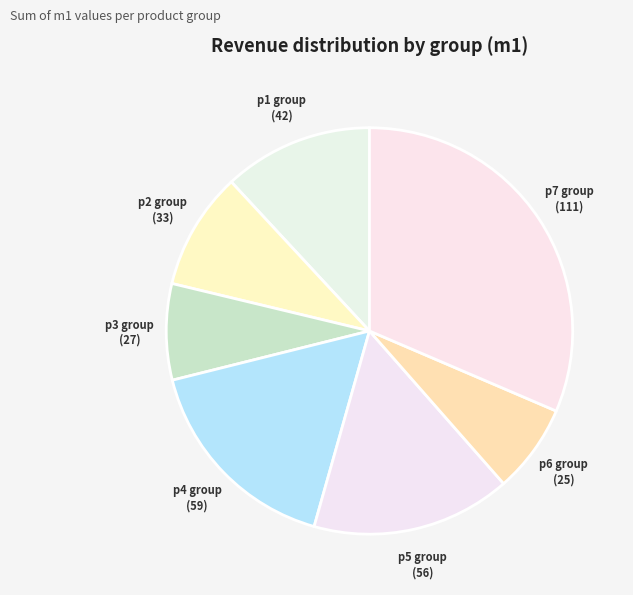

Do p4 group and p5 group together represent more than half of the pie?

No